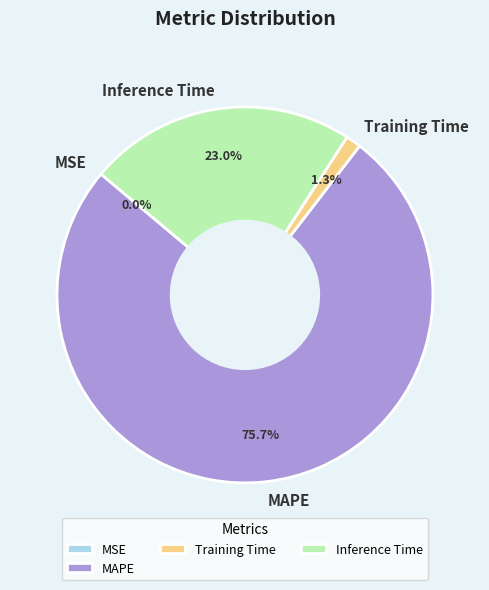

What is the largest slice in the pie chart?

MAPE